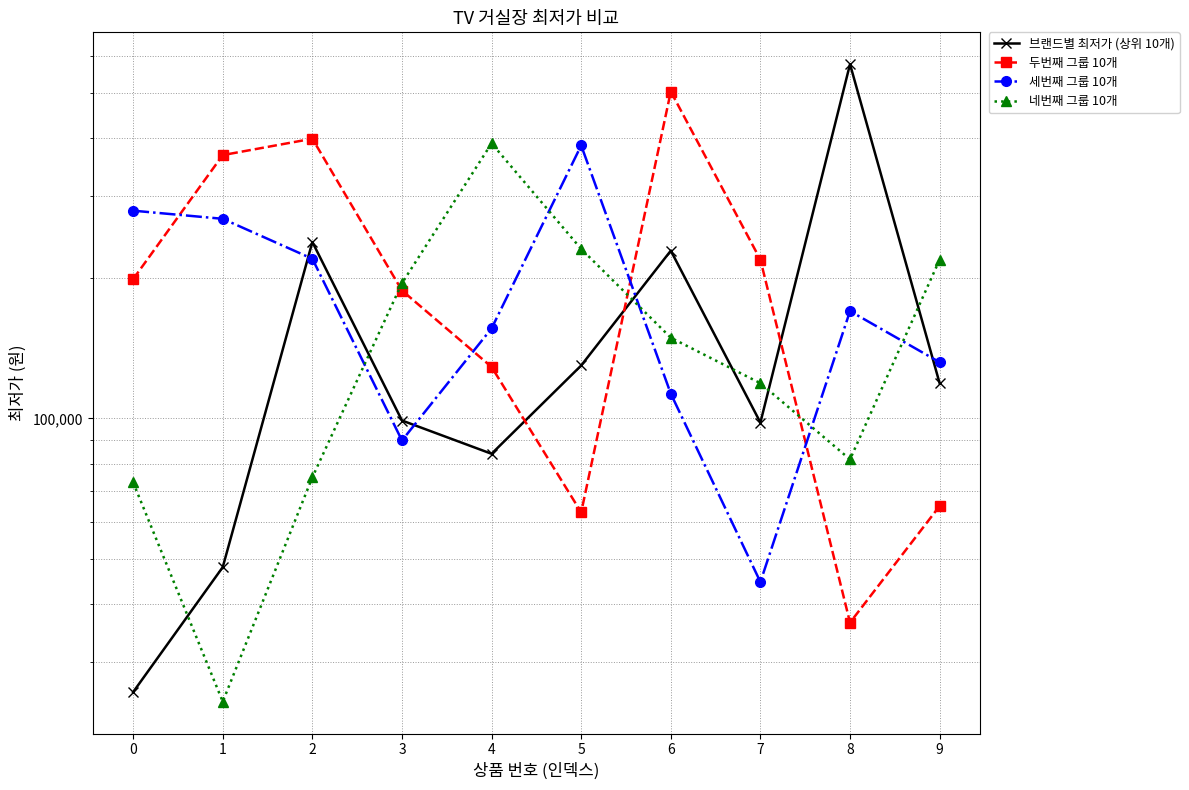

What is the sum of the 두번째 그룹 10개 values at 4 and 3?

317060